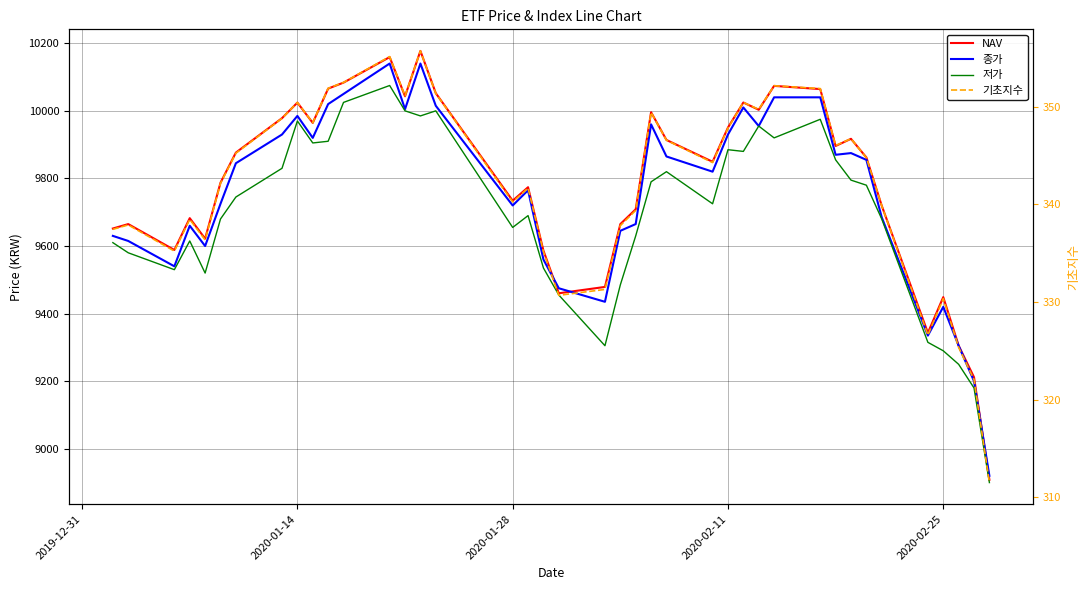

How many lines are shown in the chart?

4